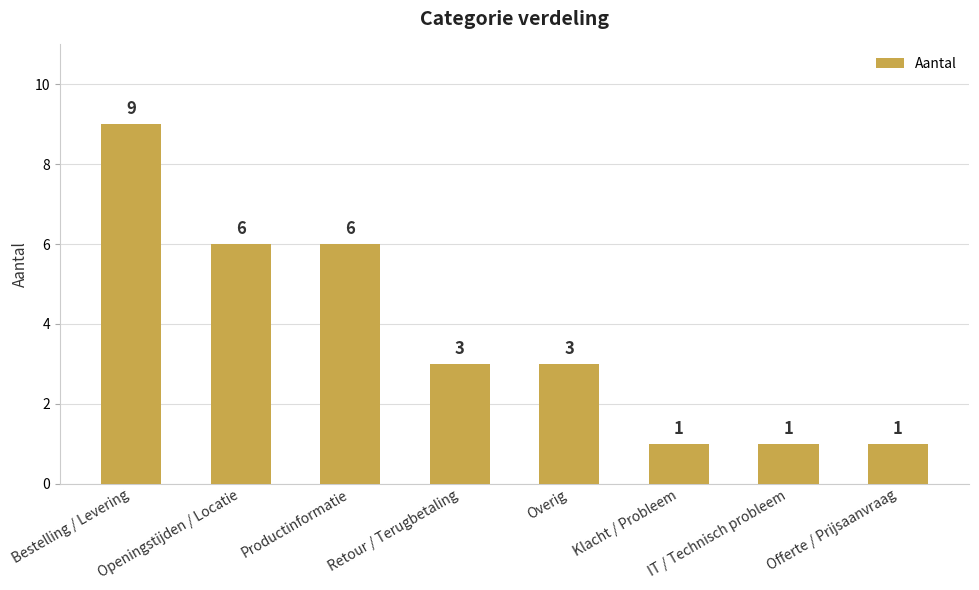

How many bars are there in total?

8